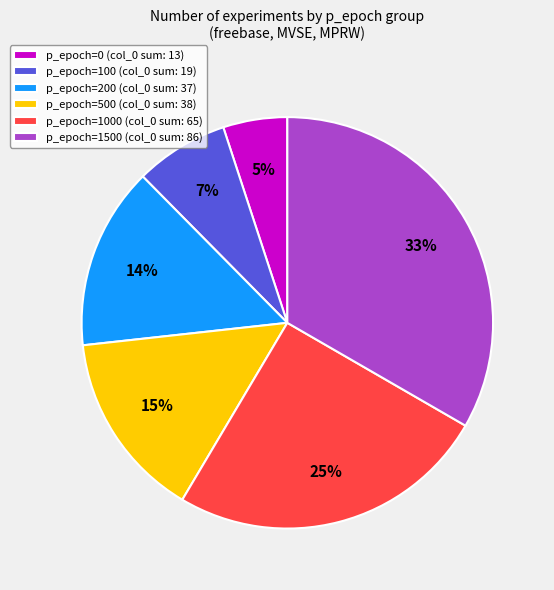

Which has a higher value, p_epoch=500 (col_0 sum: 38) or p_epoch=100 (col_0 sum: 19)?

p_epoch=500 (col_0 sum: 38)